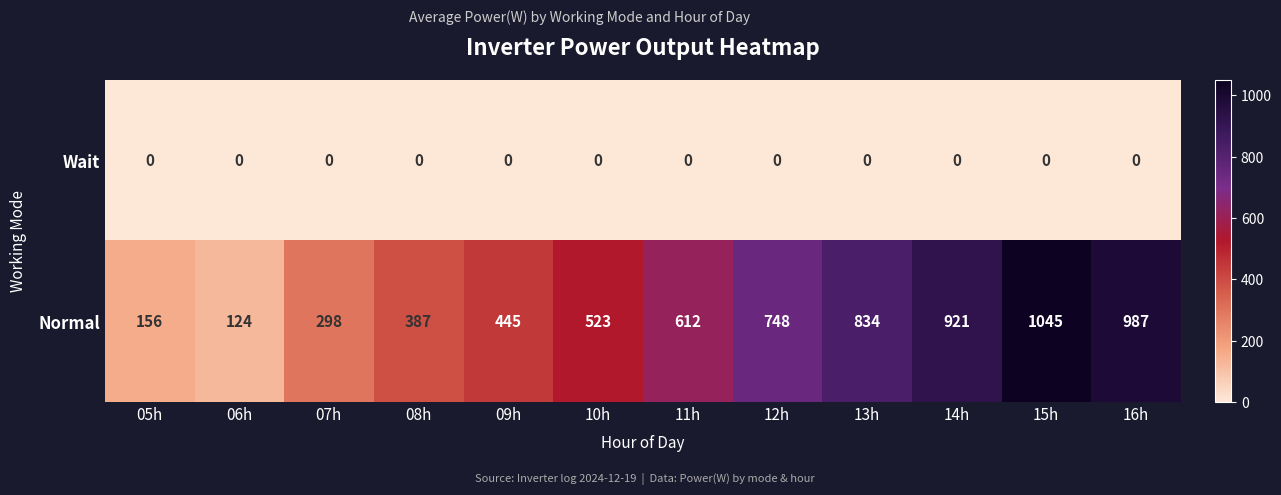

What is the sum of the Normal values at 07h and 11h?

910